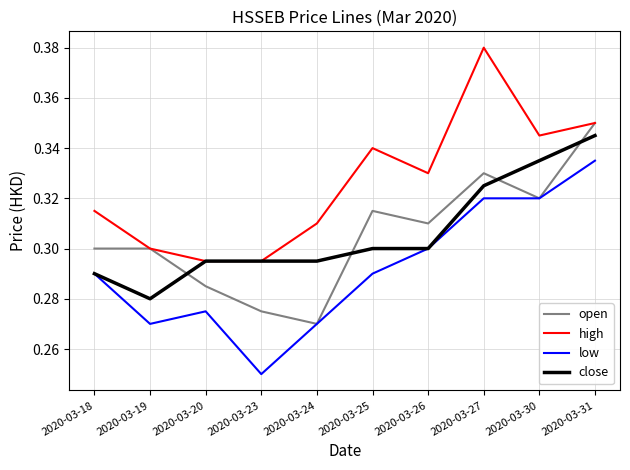

At how many categories does at least one series exceed 0?

10